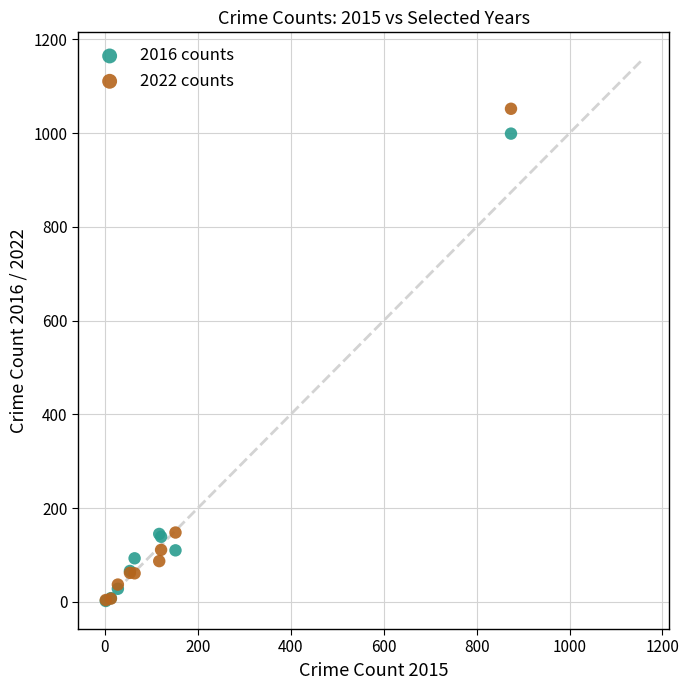

What are all the series names shown in the legend?

2016 counts, 2022 counts